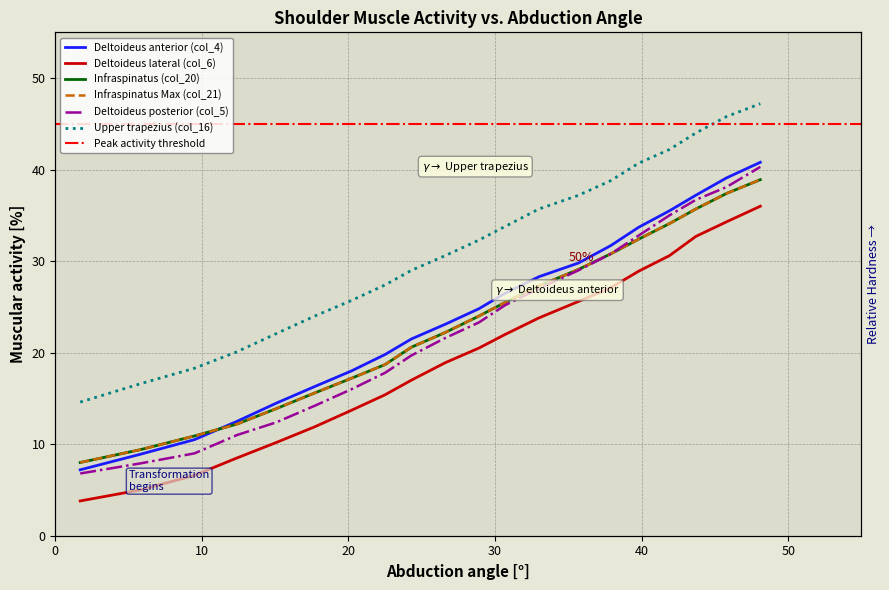

How many distinct data groups are displayed?

6